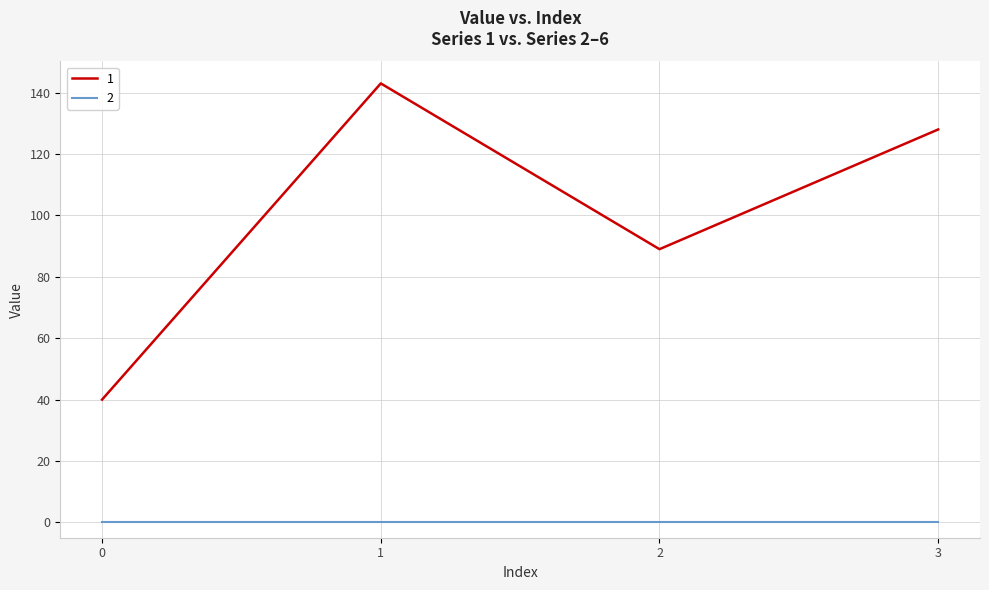

What is the minimum value for 1?

40